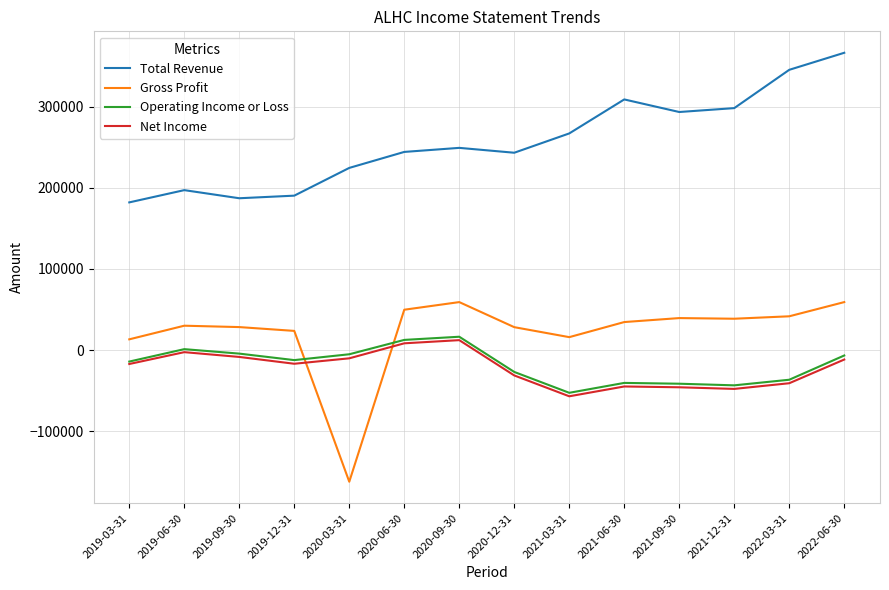

Is the value of Total Revenue at 2019-03-31 greater than the value of Net Income at 2022-06-30?

Yes